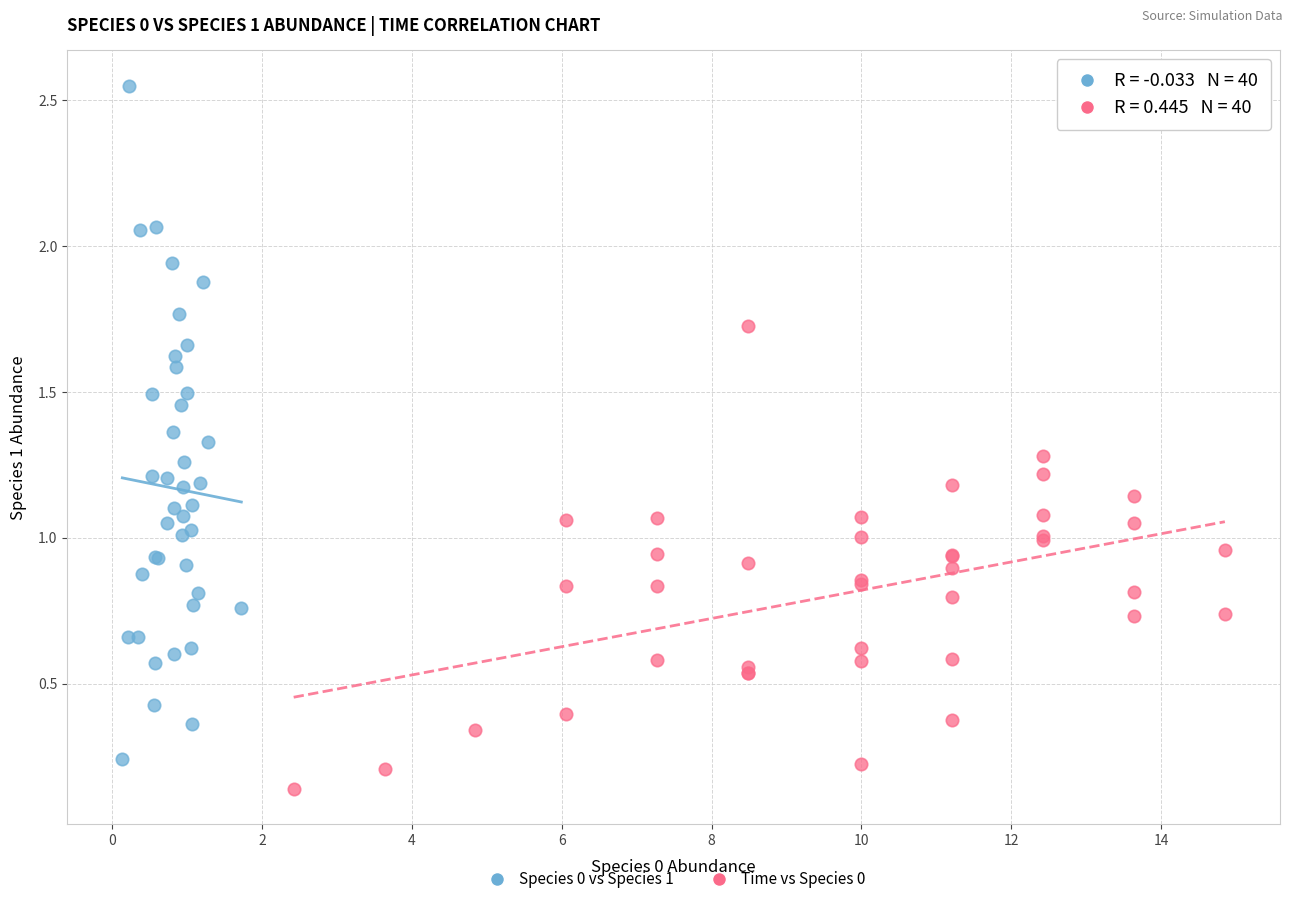

Which series has the largest Y range (max minus min)?

Species 0 vs Species 1